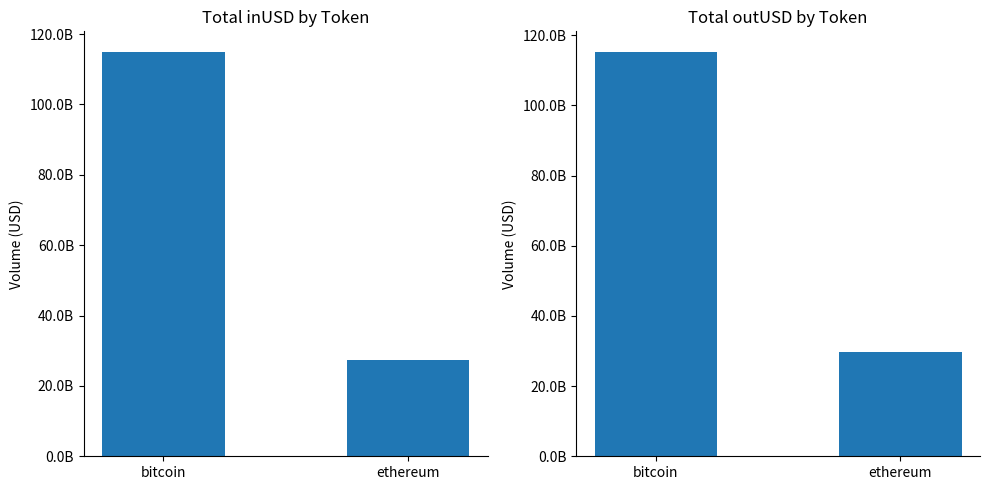

What is the minimum value shown in the chart?

27331278701.1